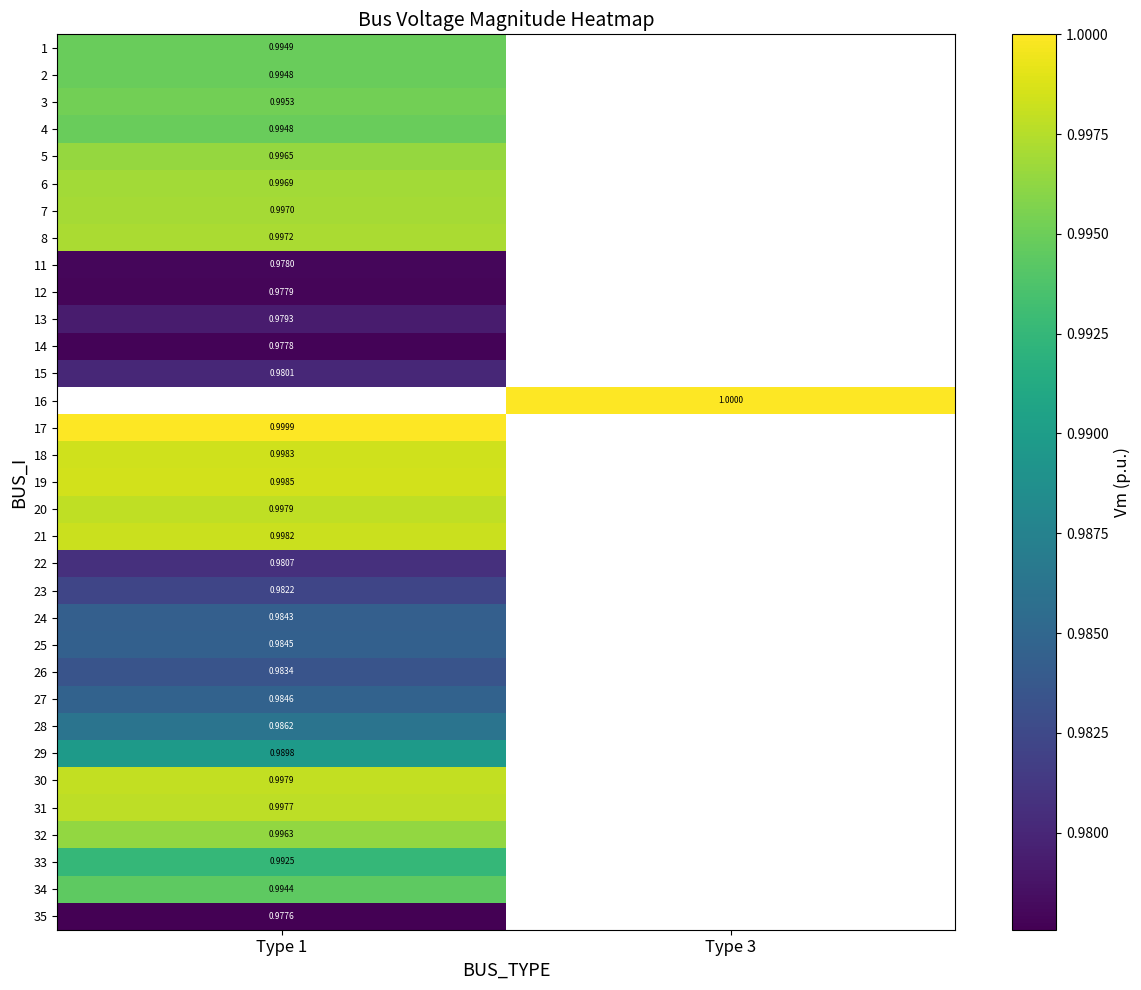

Is the value of 26 at Type 1 greater than the value of 17 at Type 1?

No